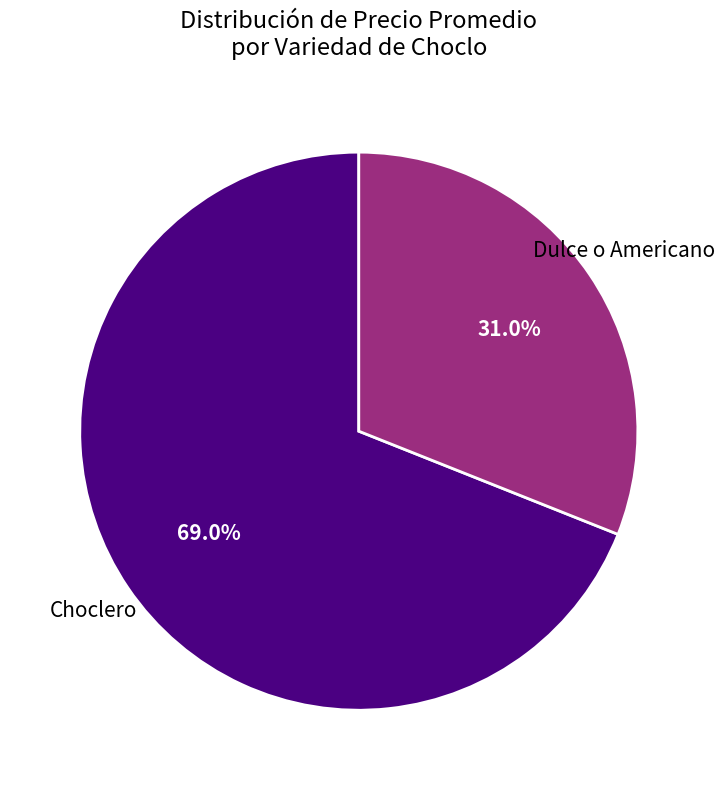

Is Dulce o Americano the majority of the pie?

No